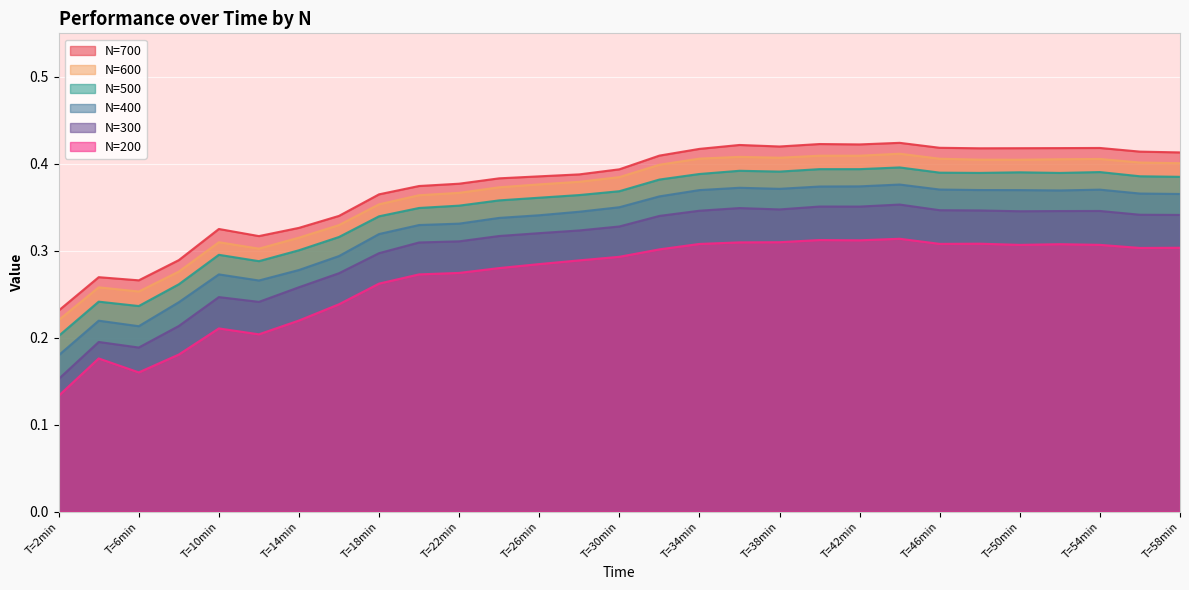

At which category does N=700 reach its first local valley?

T=6min